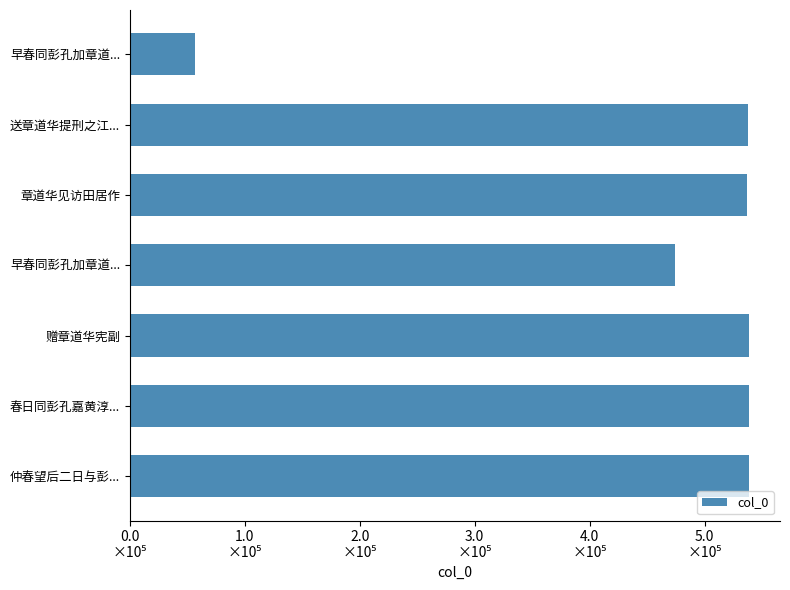

Are the bars horizontal?

Yes